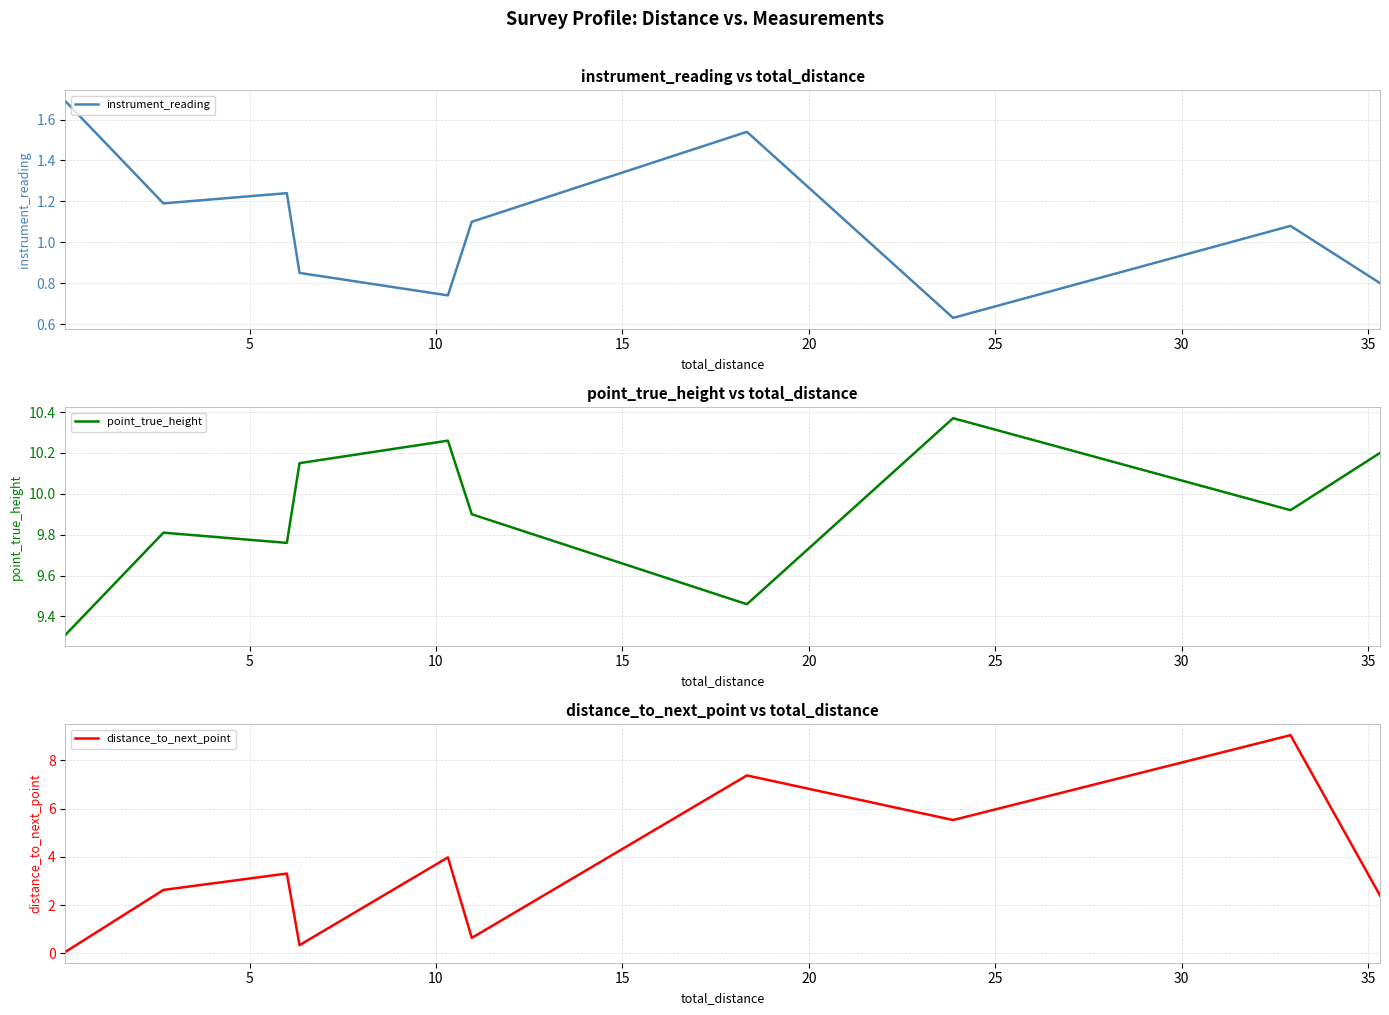

True or false: point_true_height and distance_to_next_point intersect in this chart.

False